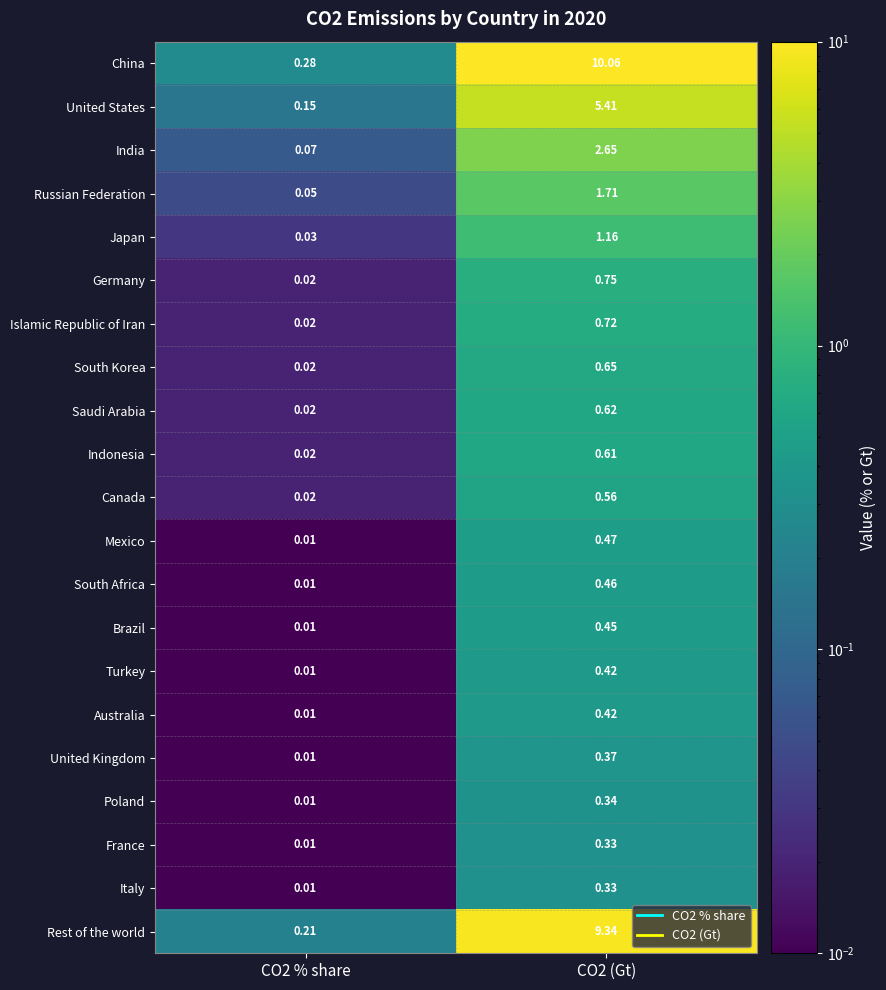

Between CO2 % share and CO2 (Gt), which series saw the biggest shift?

China